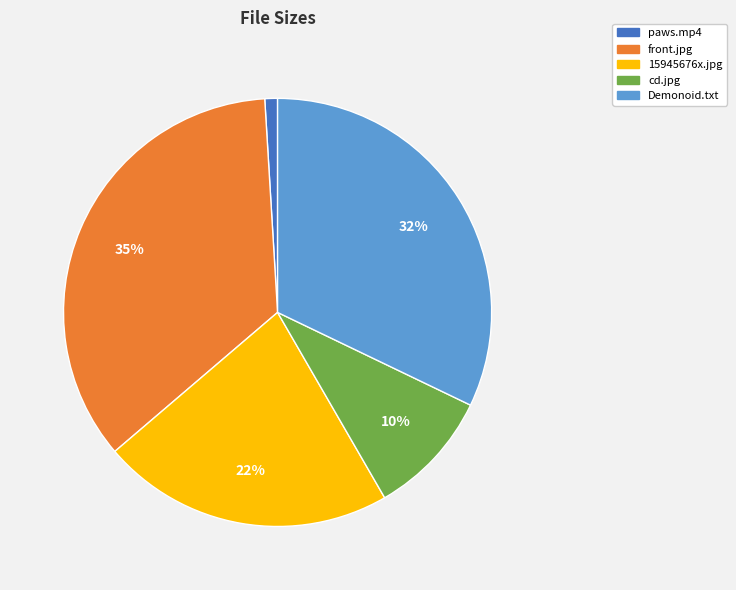

To the nearest percent, what is the average slice percentage?

20%